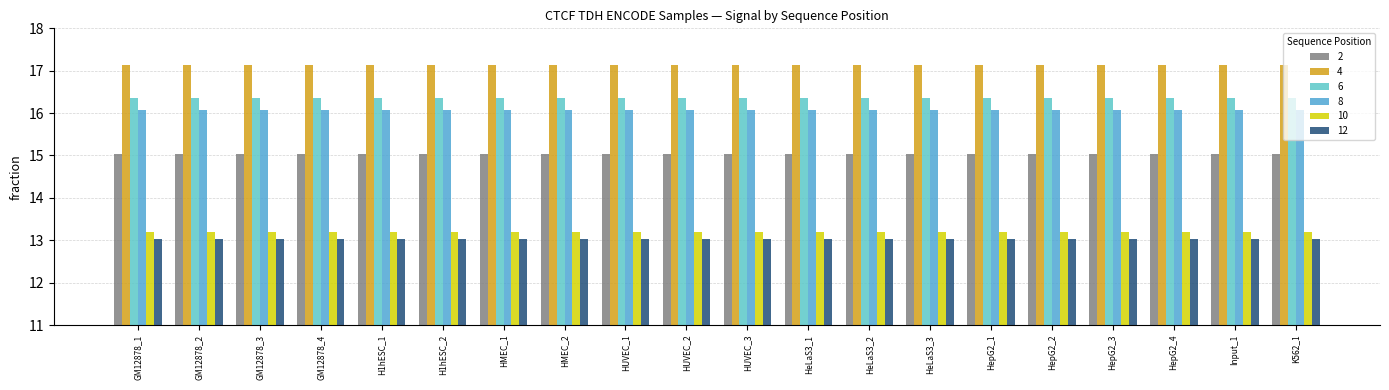

At which category is the sum across all series the highest?

GM12878_1